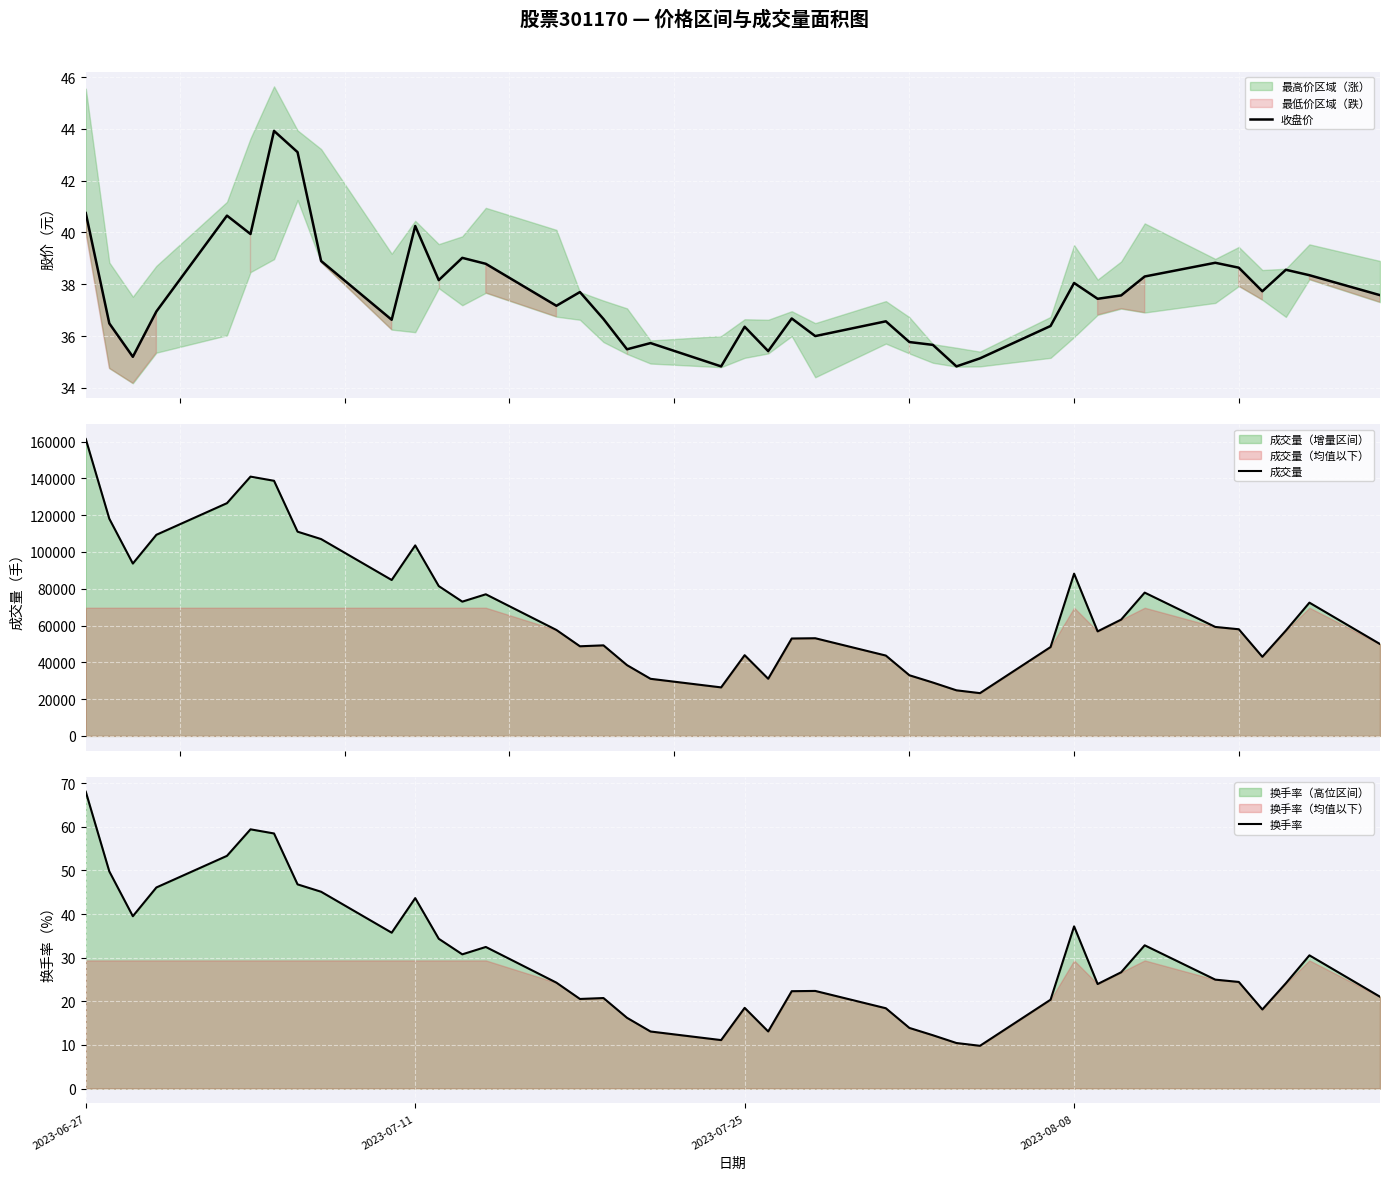

Which series has the largest total across all categories?

成交量